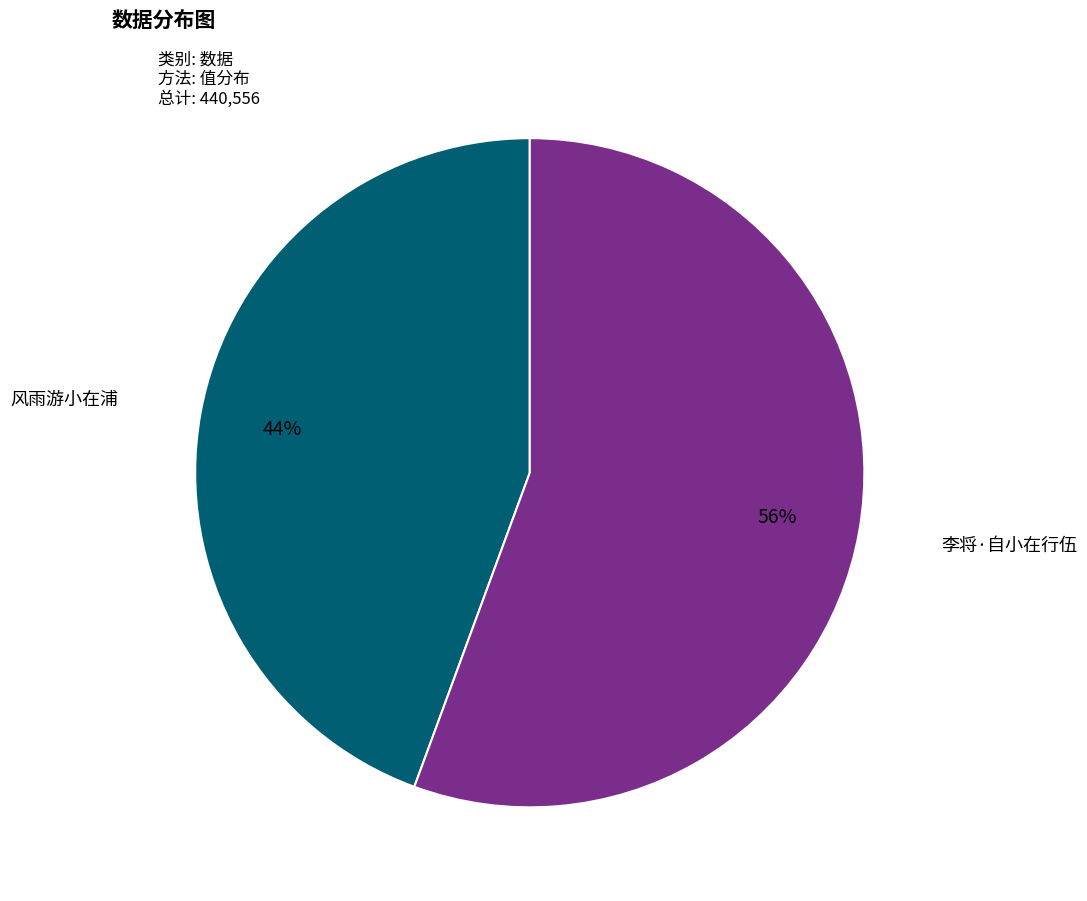

How many slices are in this pie chart?

2